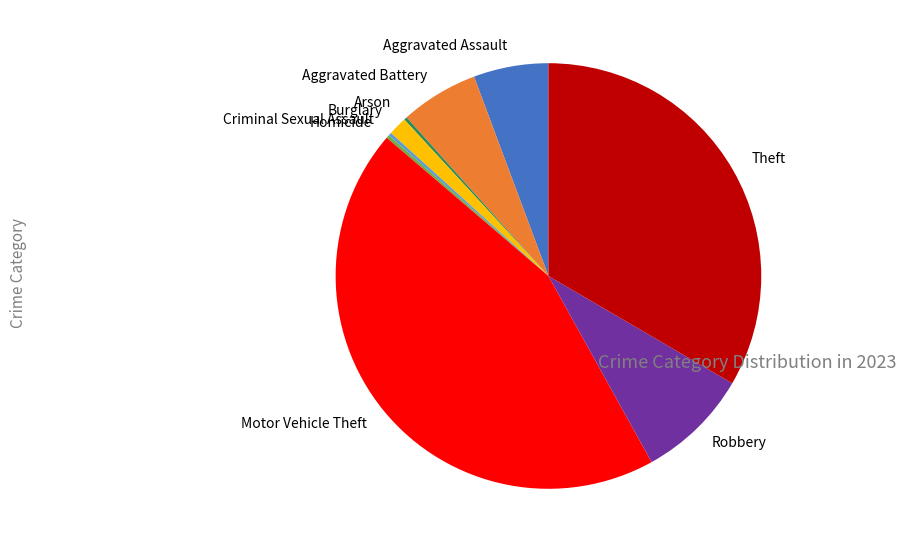

Does Motor Vehicle Theft account for over 50% of the chart?

No